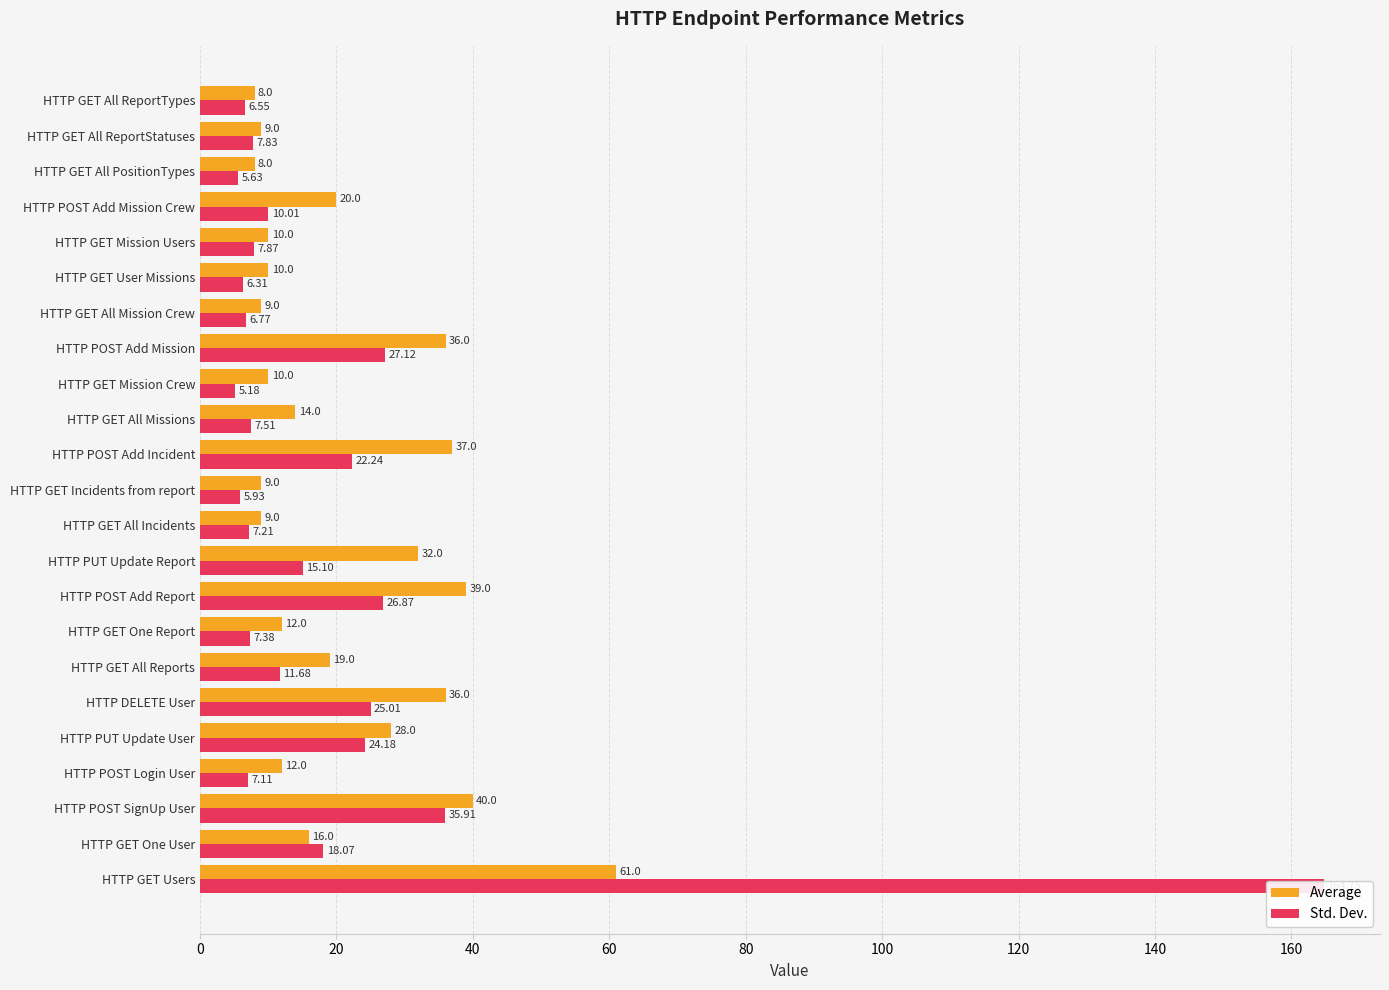

Is the value of Average at HTTP GET All ReportTypes greater than the value of Std. Dev. at HTTP PUT Update User?

No